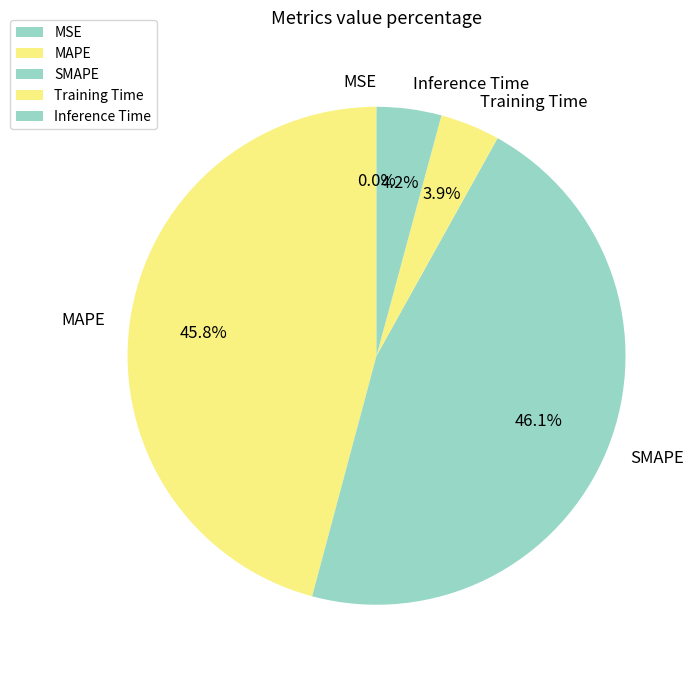

Is Training Time the majority of the pie?

No